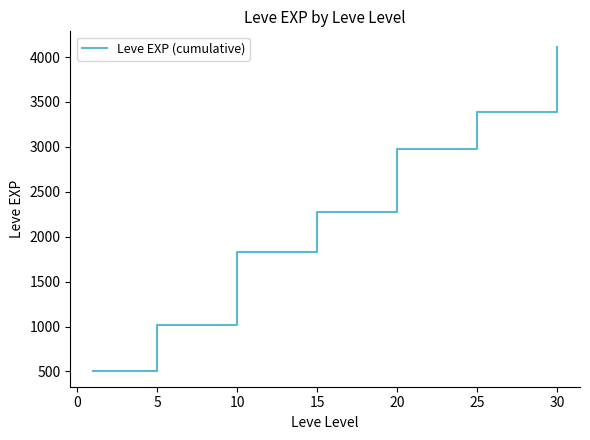

What is the minimum value shown in the chart?

510.2